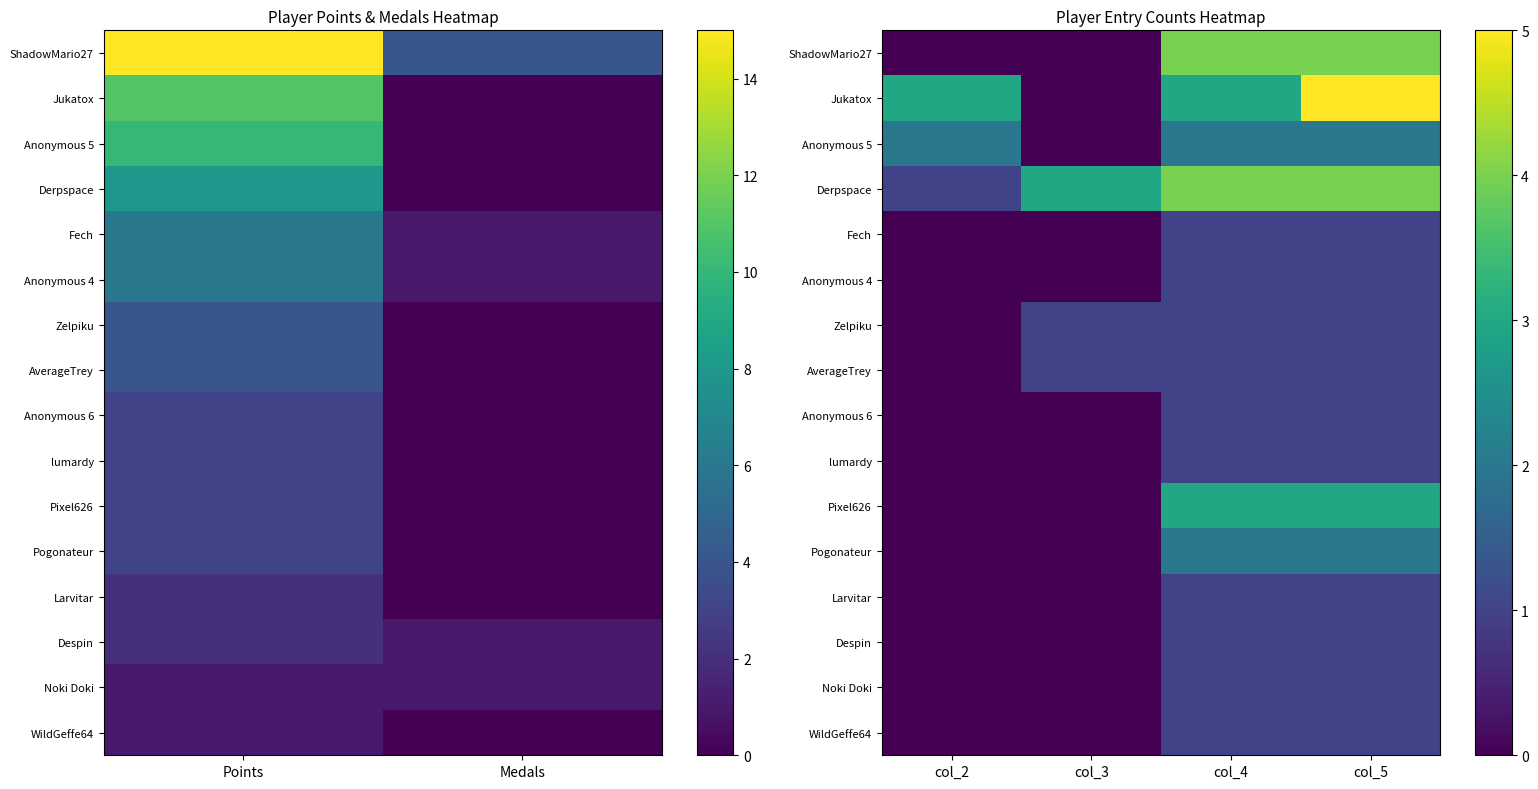

What is the difference between the maximum and minimum values in the AverageTrey series?

1